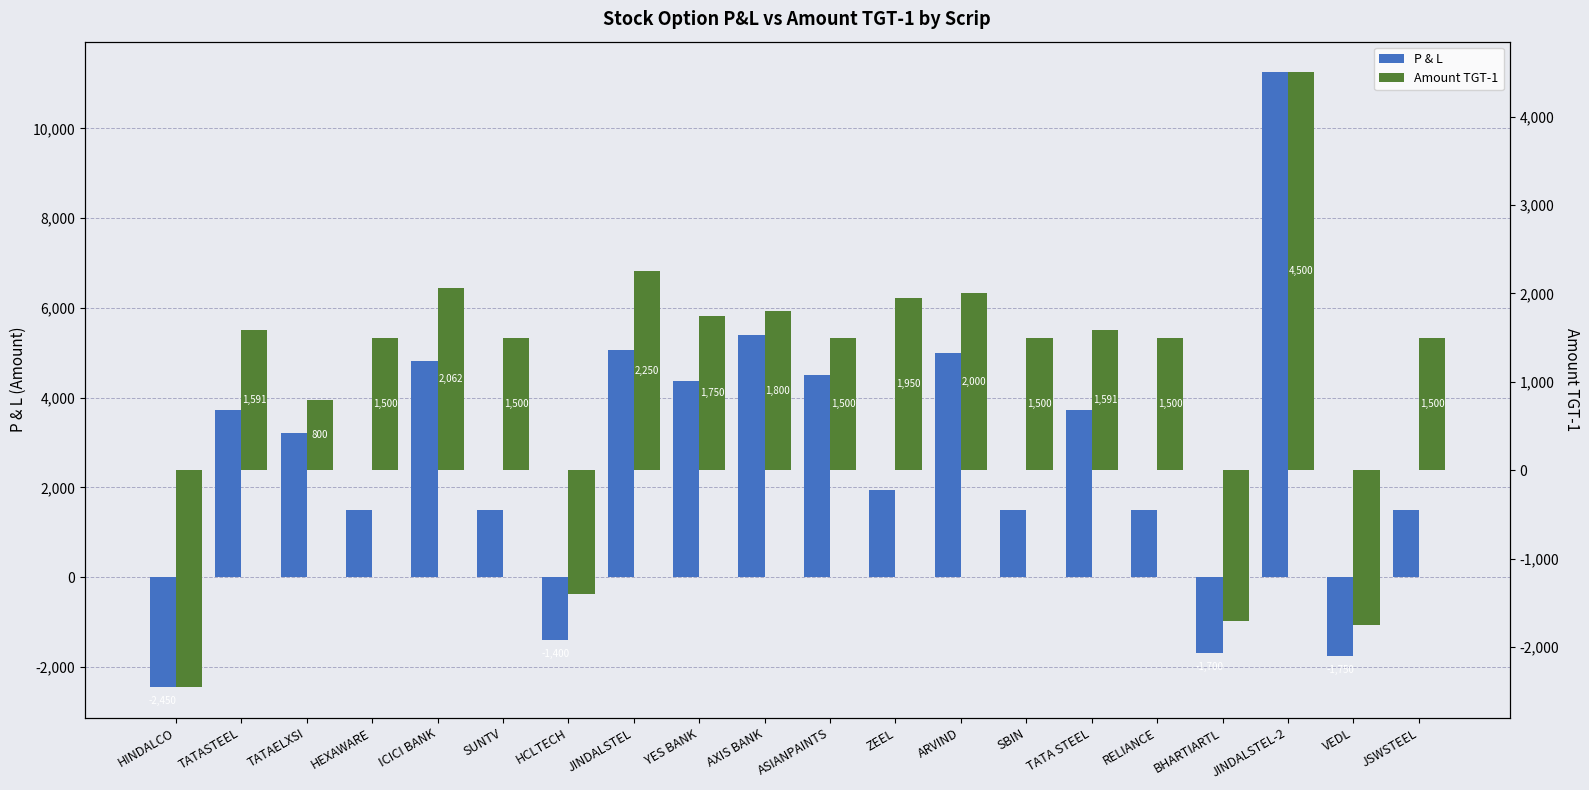

At how many categories does at least one series exceed 1197?

16